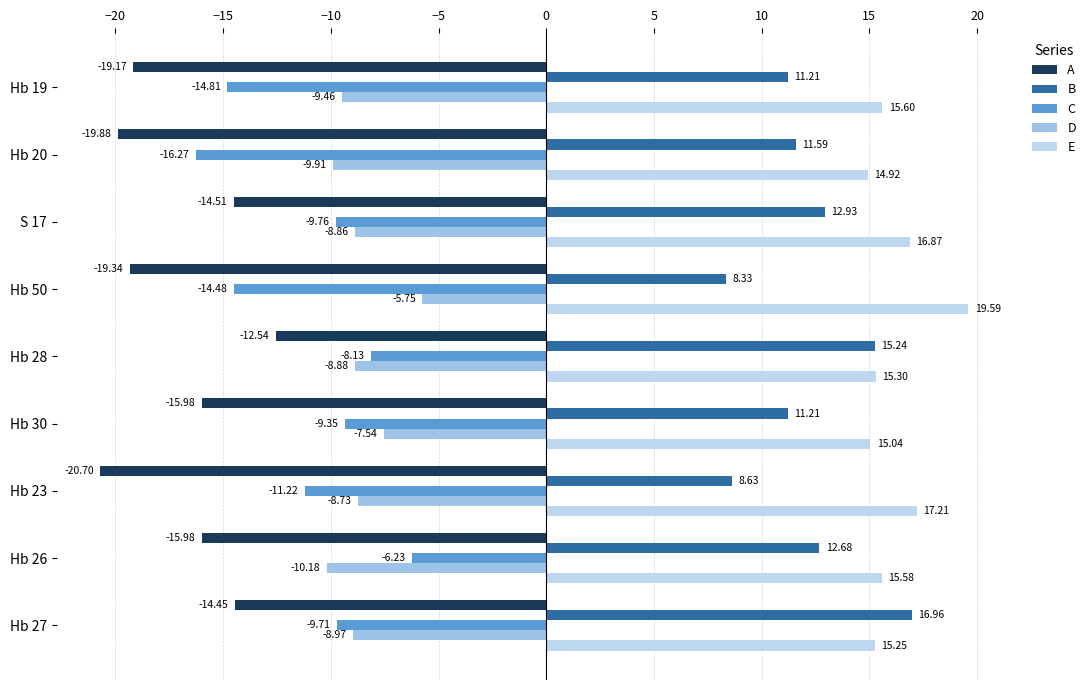

How many data points in B are above 11?

7